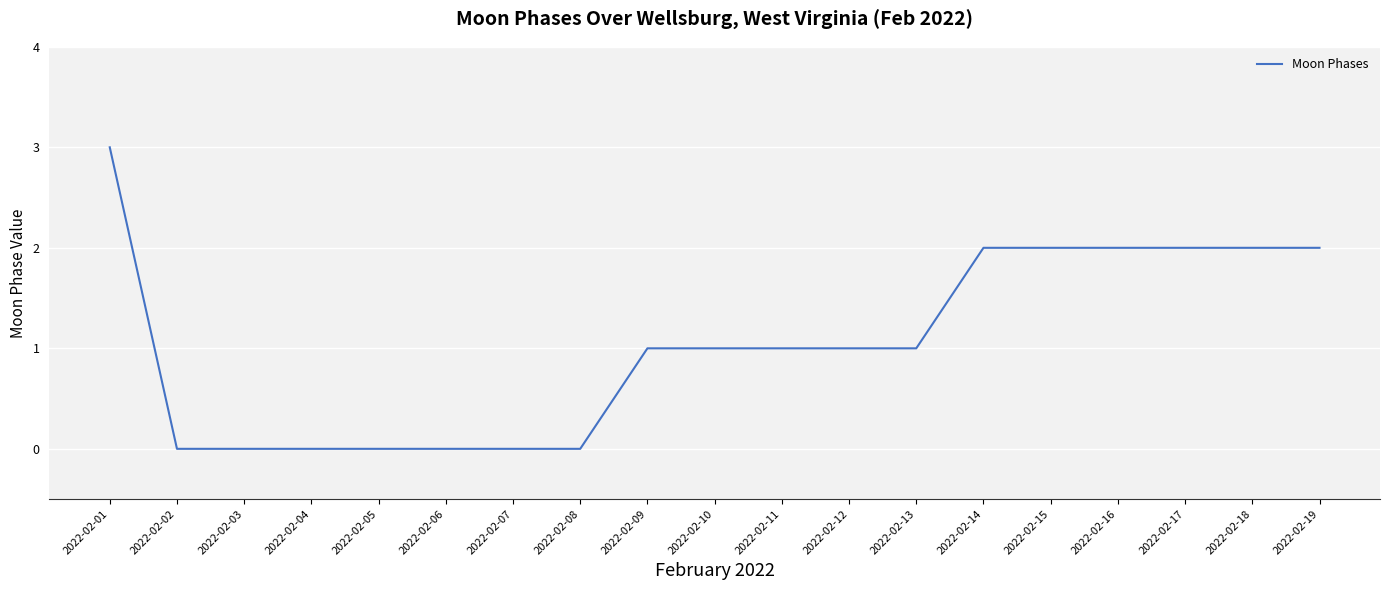

How many lines are shown in the chart?

1